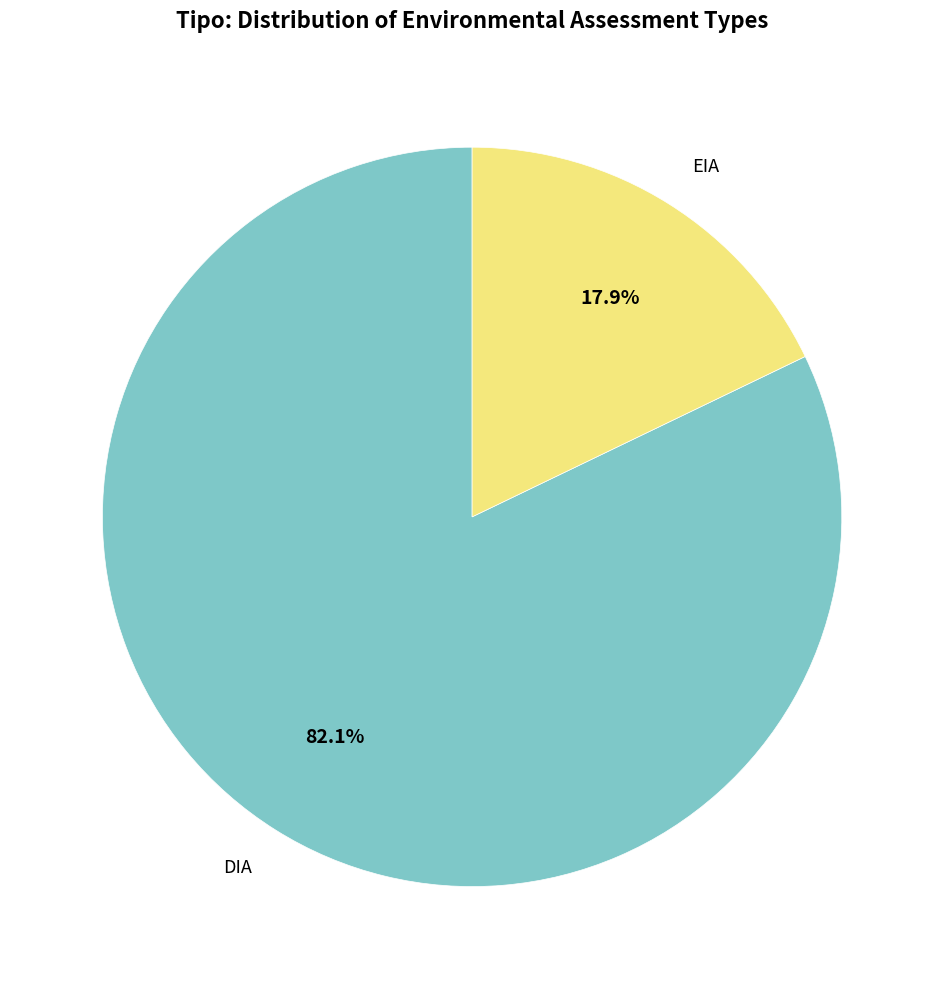

How many segments does this pie chart have?

2